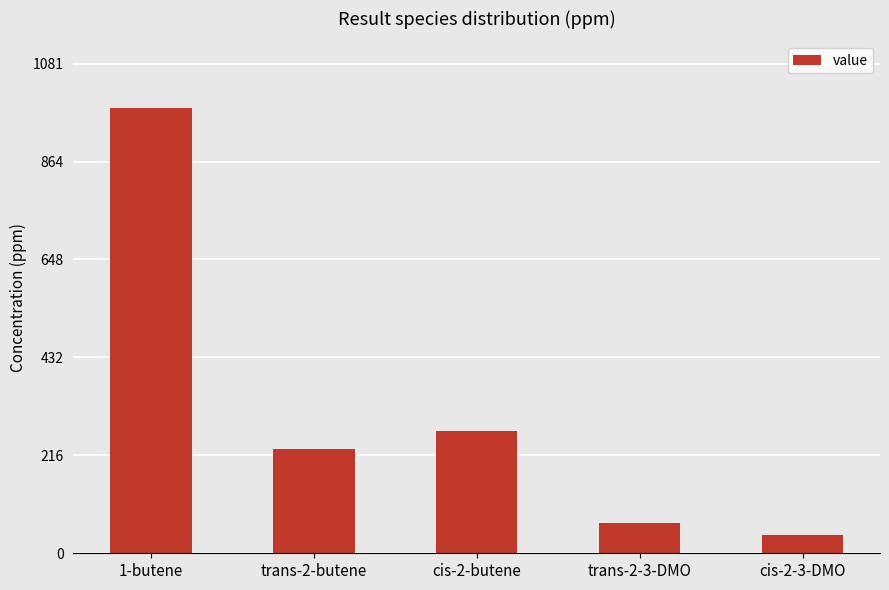

At which label does the data first exceed 230?

1-butene